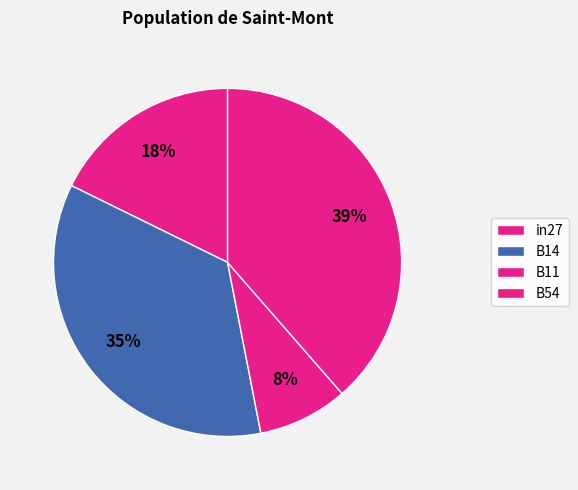

Which slice is the largest?

B54